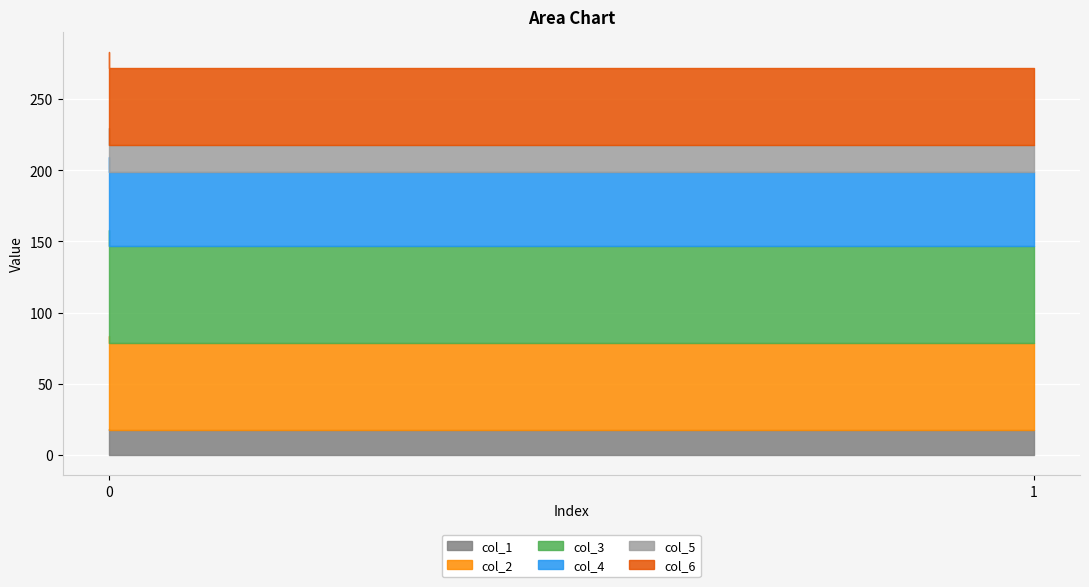

What is the average value of the col_5 series?

19.7